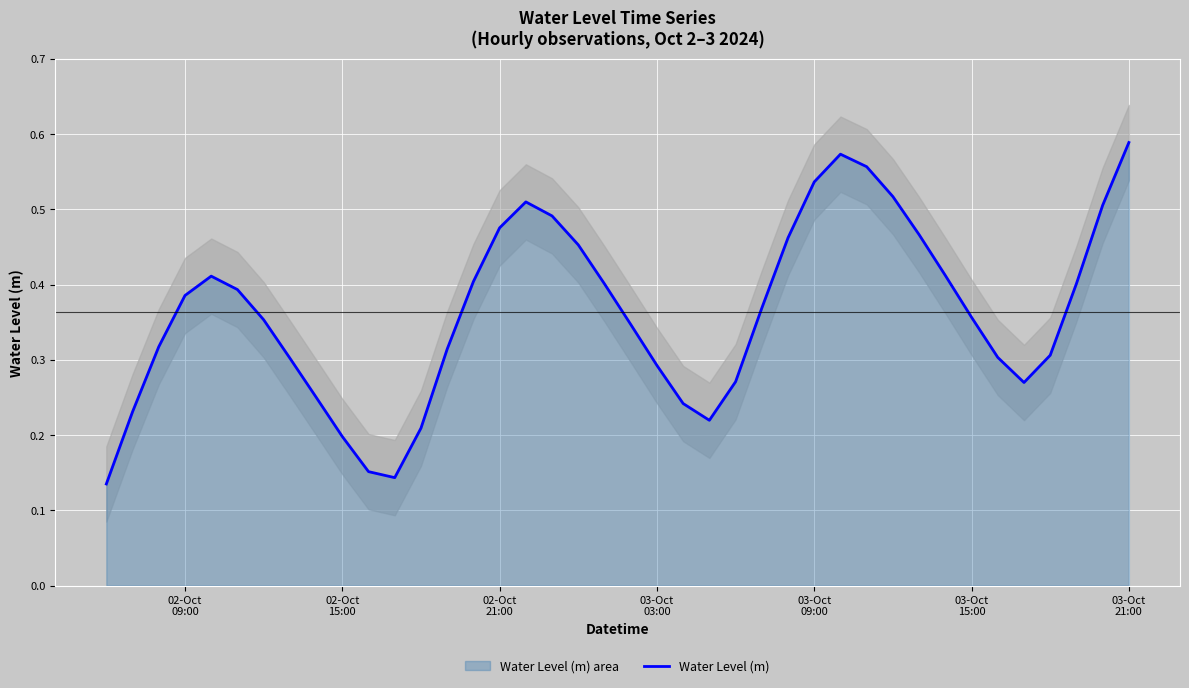

The chart shows a value of 0.8 at 38. True or false?

False